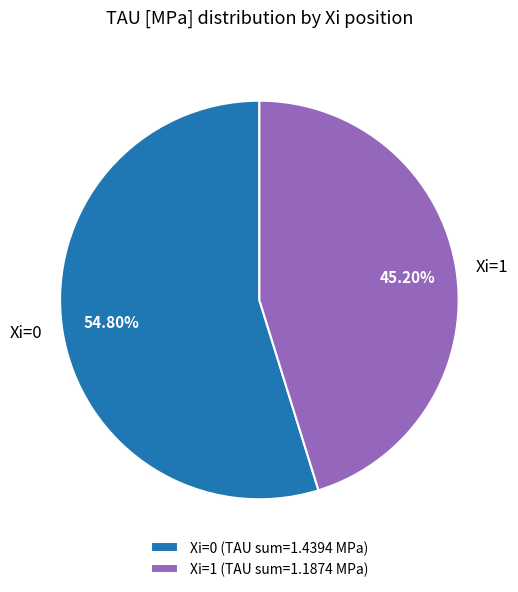

What is the ratio of the value at Xi=1 to the value at Xi=0?

0.8